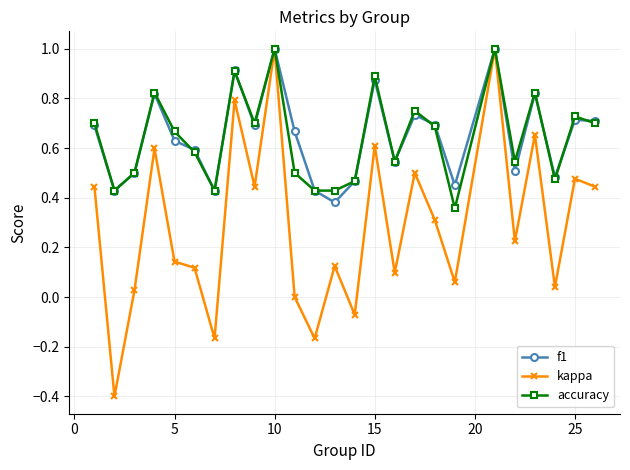

What is the maximum value for kappa?

1.0